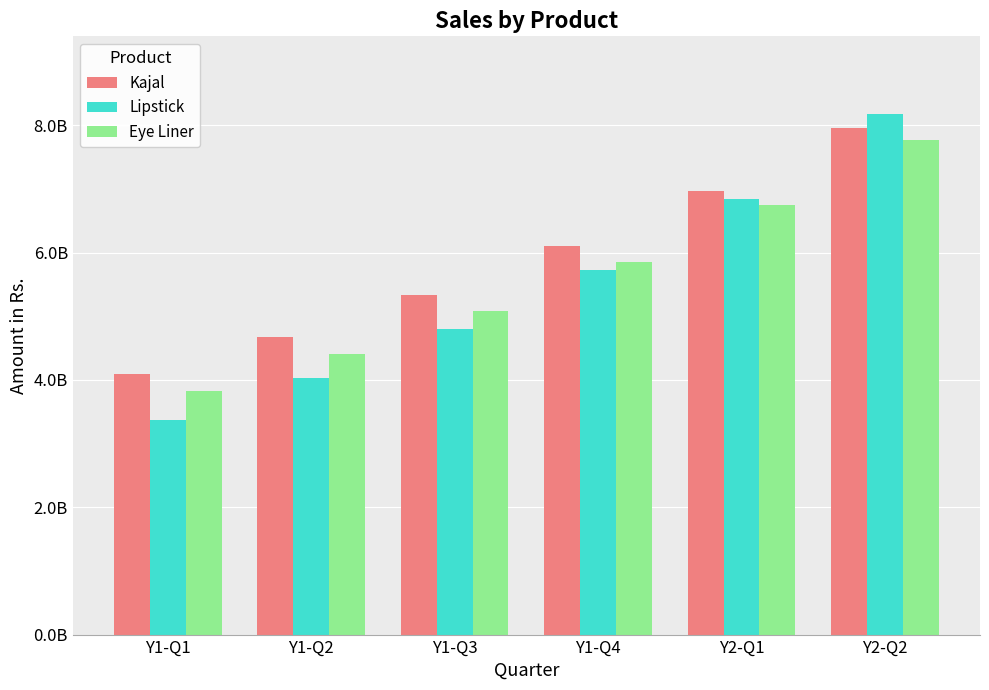

What are all the series names shown in the legend?

Kajal, Lipstick, Eye Liner